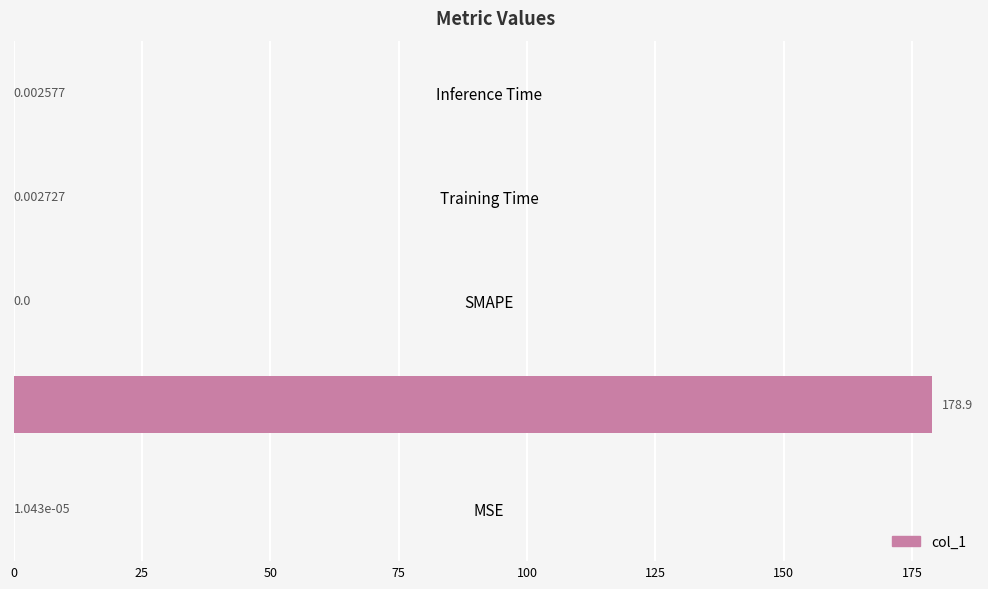

What is the sum of all values?

178.9